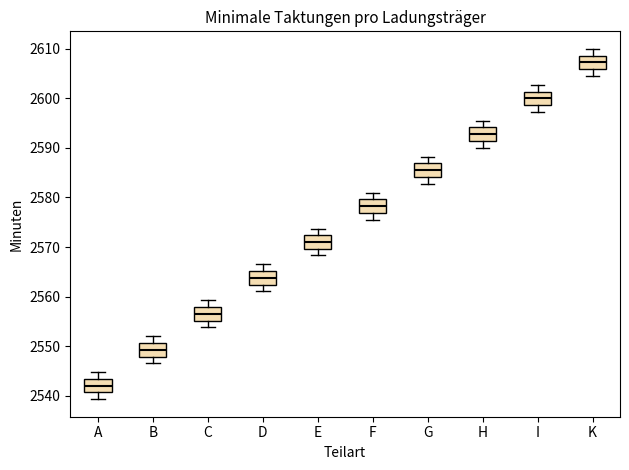

Where does the upper whisker of the box for H end on the y-axis? The values are not printed on the chart, so give them approximately, as read against the axis.

2596